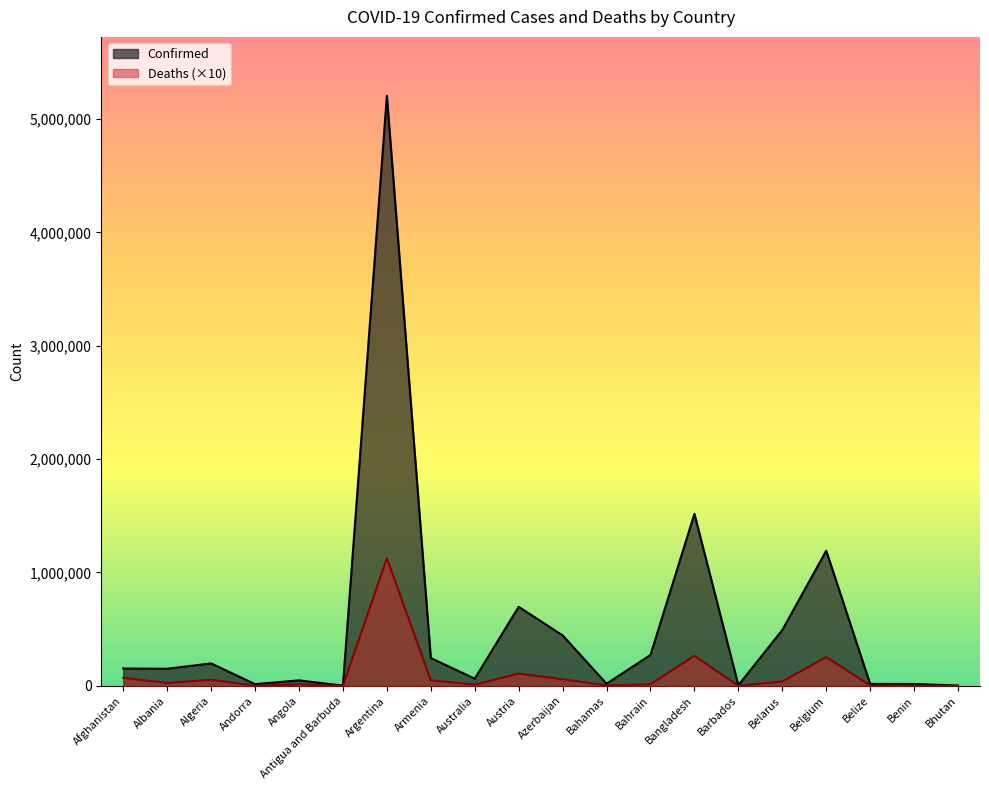

What are all the series names shown in the legend?

Confirmed, Deaths (×10)